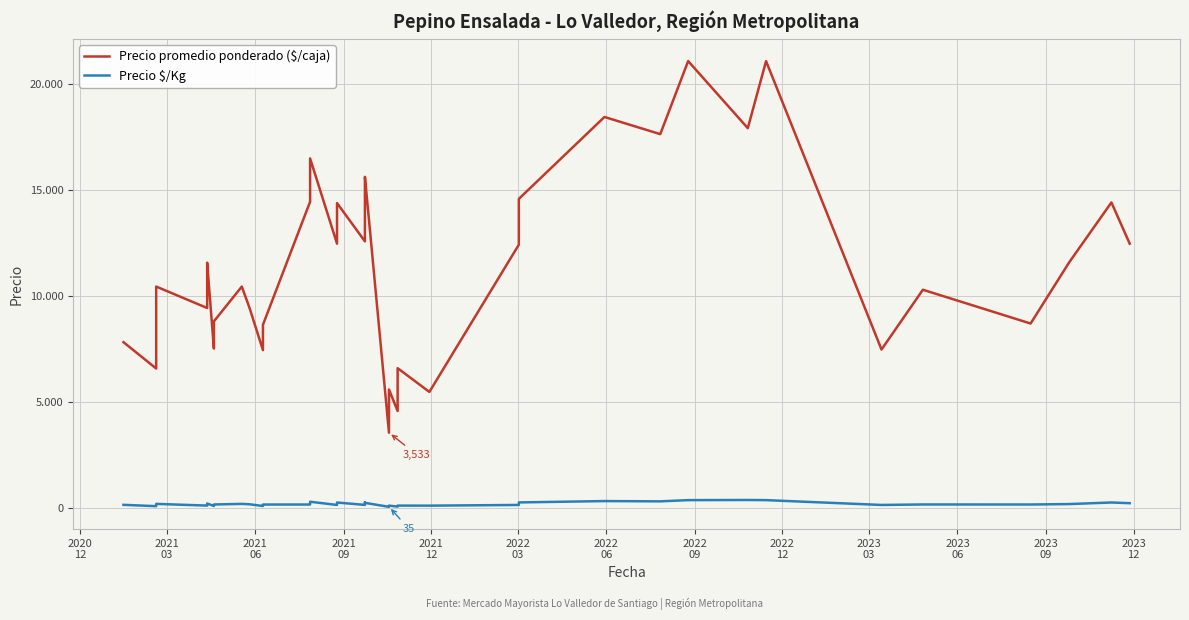

Reading left to right, extract all data points from this chart.

Precio promedio ponderado ($/caja): 7802	6560	6575	8850	10425	9414	10425	11552	7500	8784	10425	9425	7425	8625	14425	16471	12448	14364	12556	14646	15600	3533	5571	4556	5429	6575	5455	12400	14561	18425	17615	21061	17897	21059	7455	10275	8682	11562	14394	12448
Precio $/Kg: 130	66	66	148	174	94	174	193	75	146	174	157	74	144	144	275	124	239	126	244	223	35	93	46	90	94	91	124	243	307	294	351	358	351	124	147	145	165	240	207